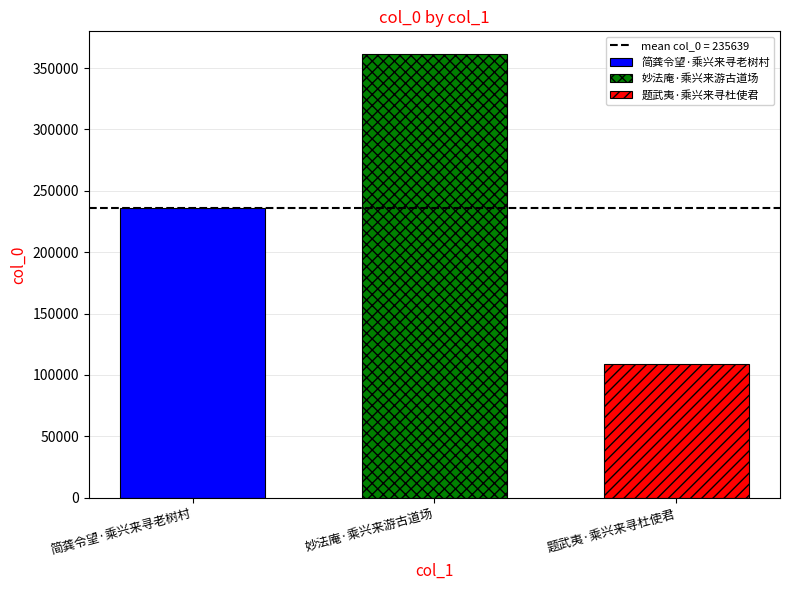

What is the smallest value displayed?

108936